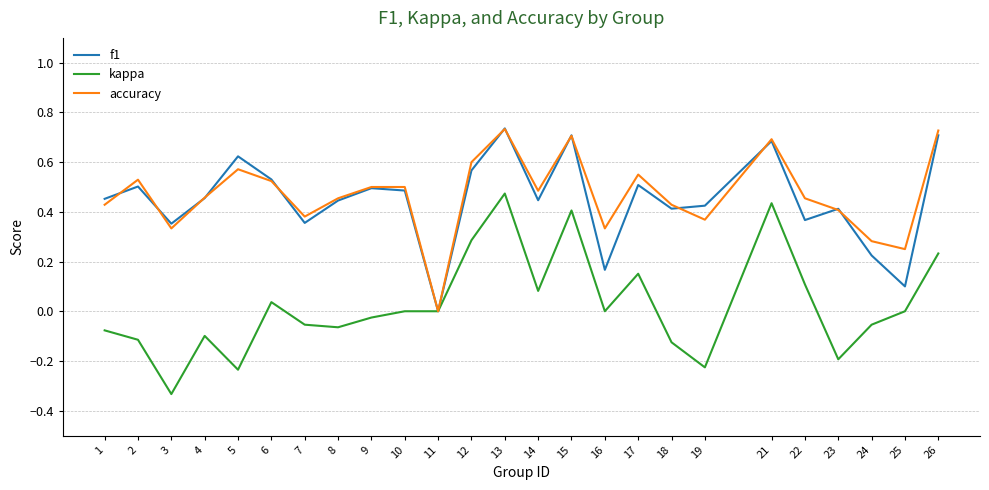

Is the value of f1 at 15 greater than the value of kappa at 2?

Yes